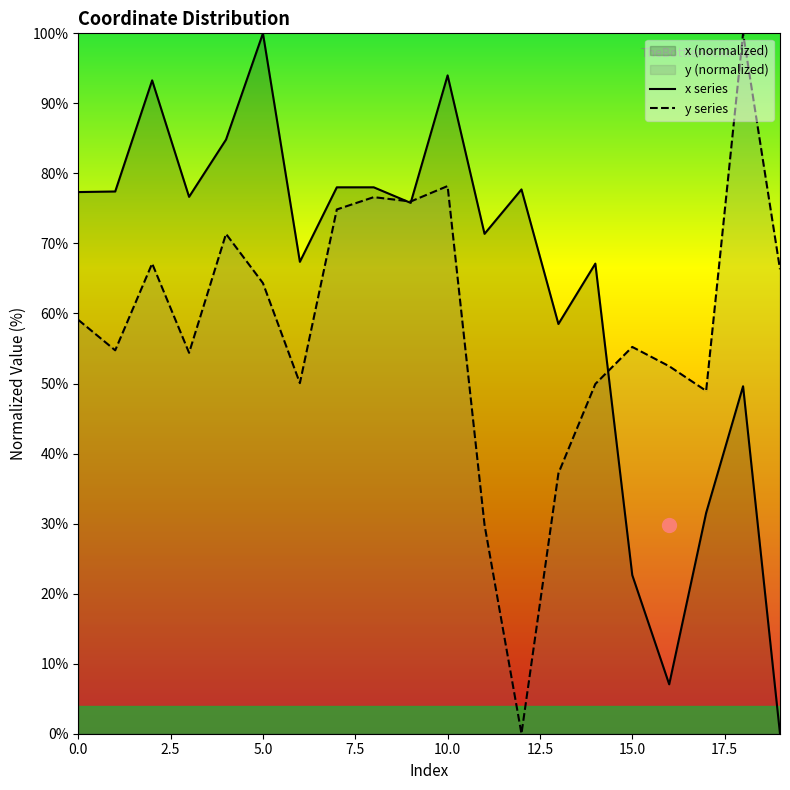

Which has a higher value, 9 or 18?

9